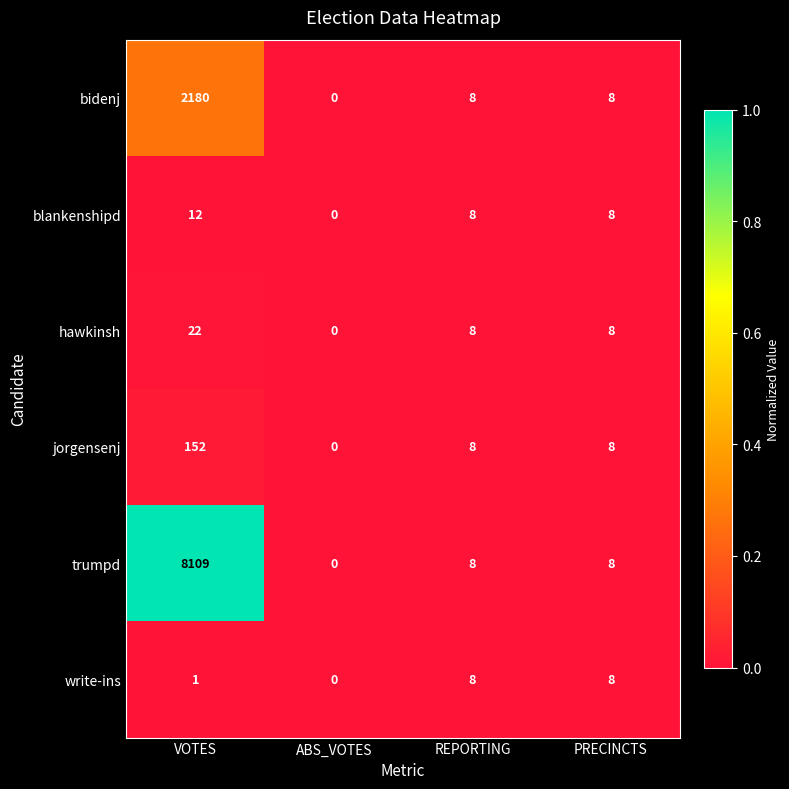

At which category does the chart reach its peak across all series?

VOTES